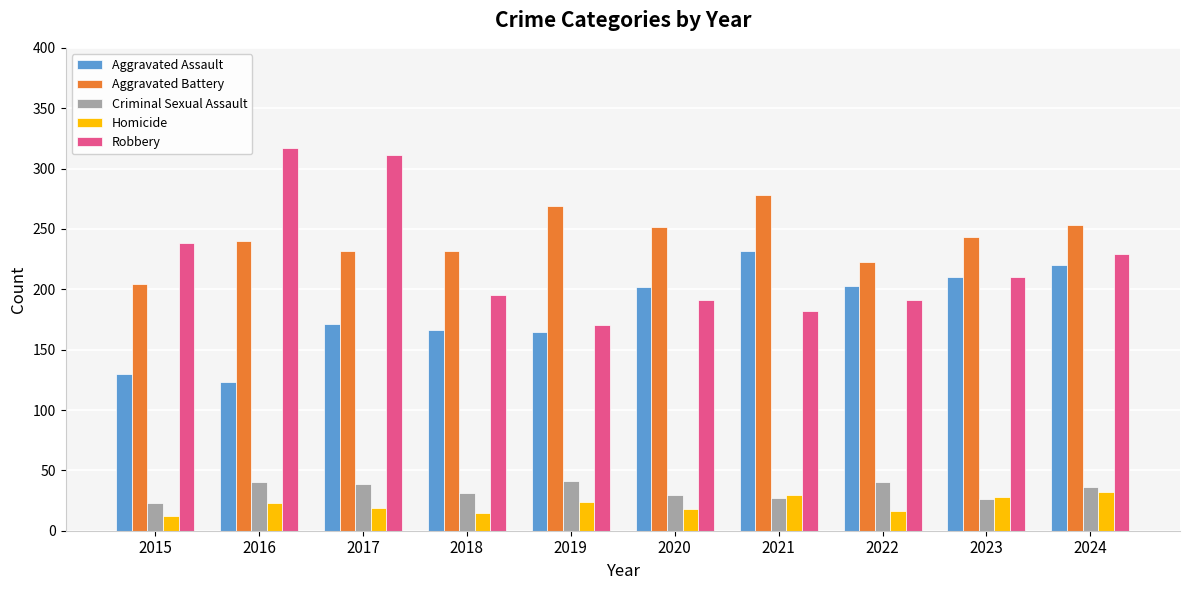

What is the value of the Aggravated Battery bar at the 2nd from the left?

240